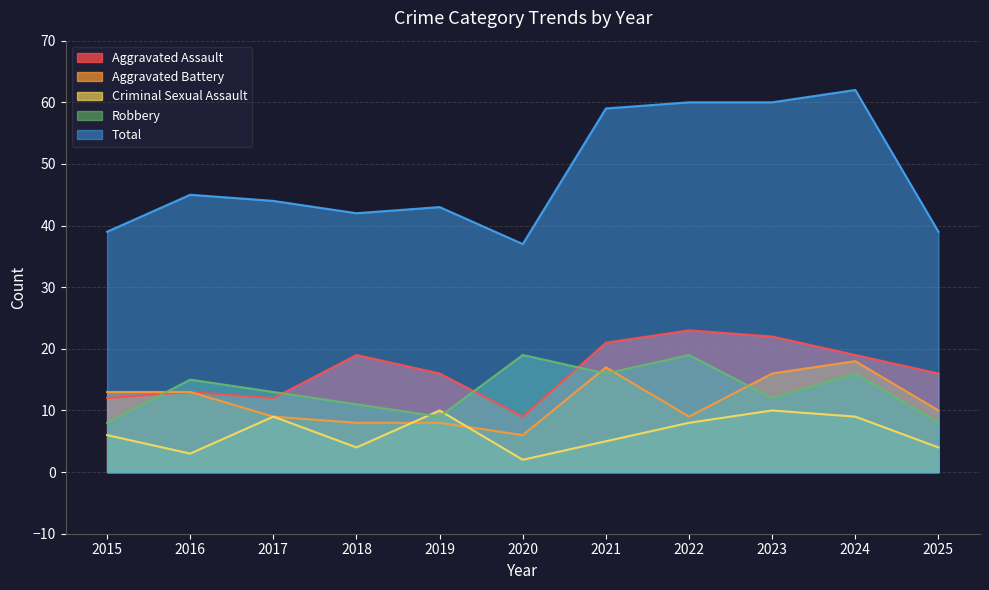

At how many categories does at least one series exceed 5?

11